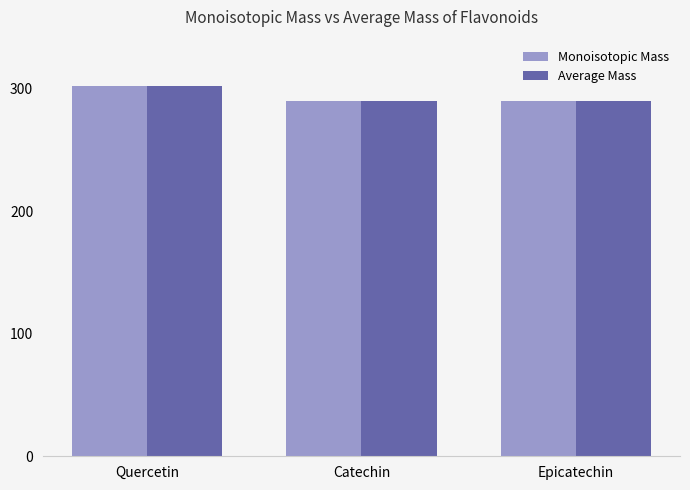

What is the maximum value shown in the chart?

302.2